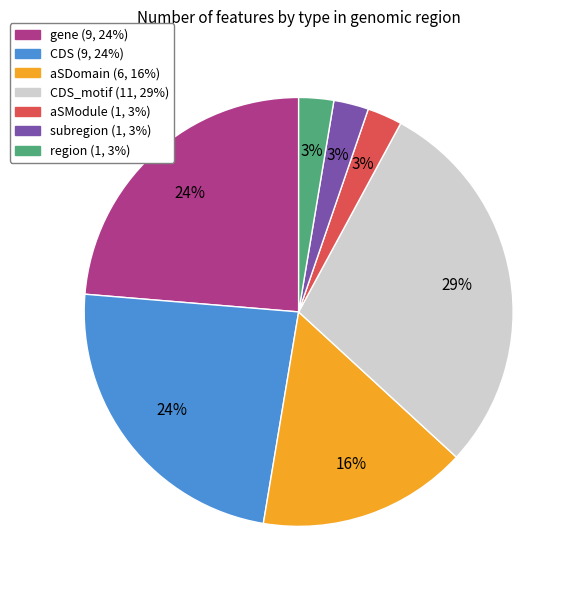

To the nearest percent, what is the average slice percentage?

14%